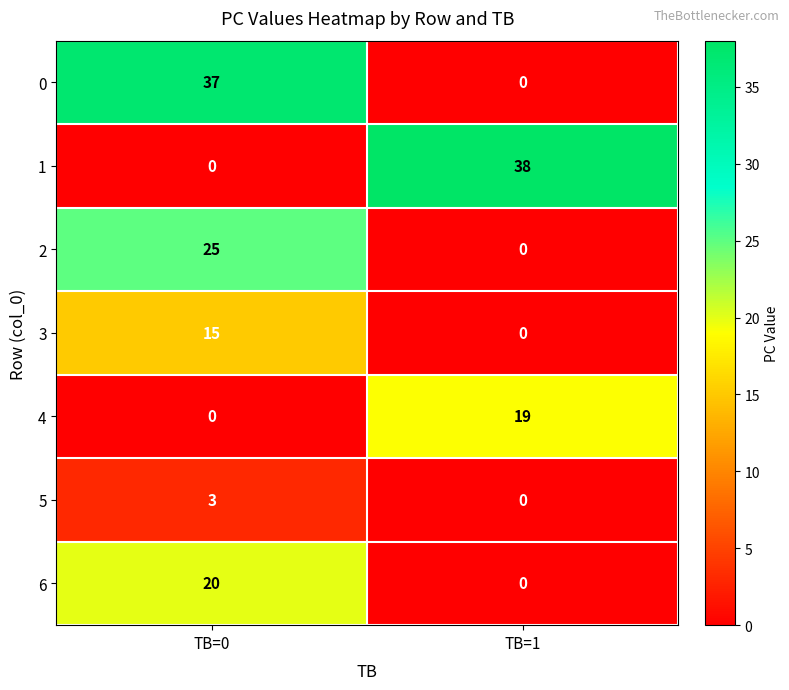

What is the total value across all series at TB=1?

57